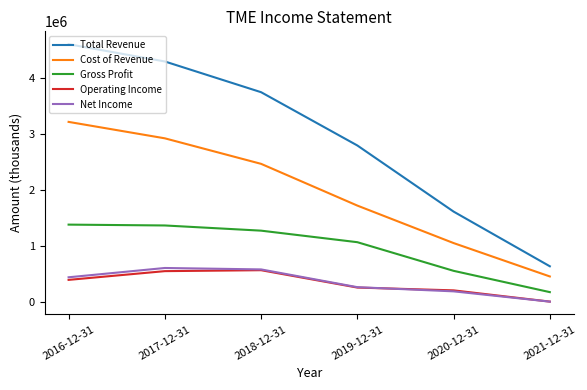

Is this an area chart (filled region under the line)?

No